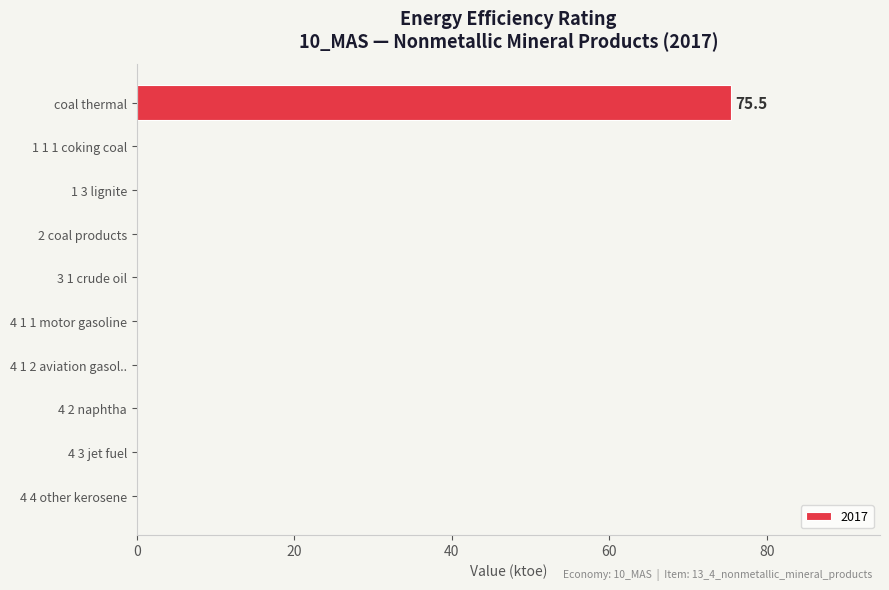

What is the sum of the values at 3 1 crude oil and coal thermal?

75.5